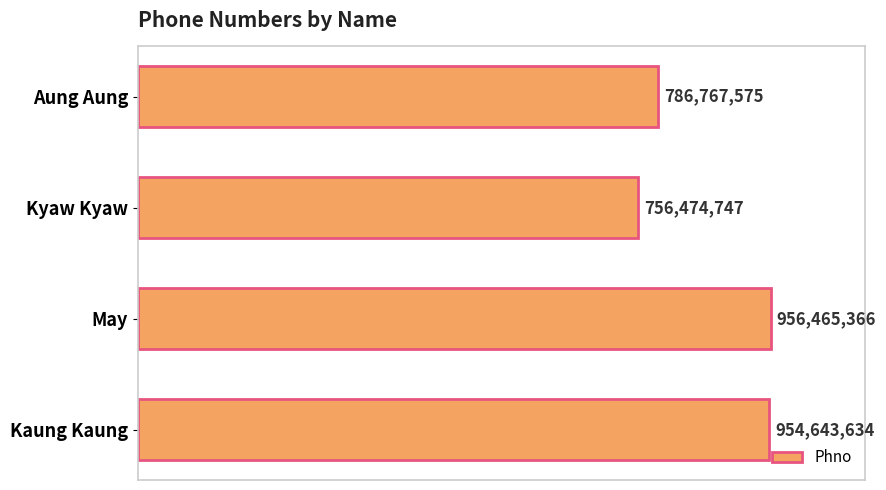

Are the bars horizontal?

Yes